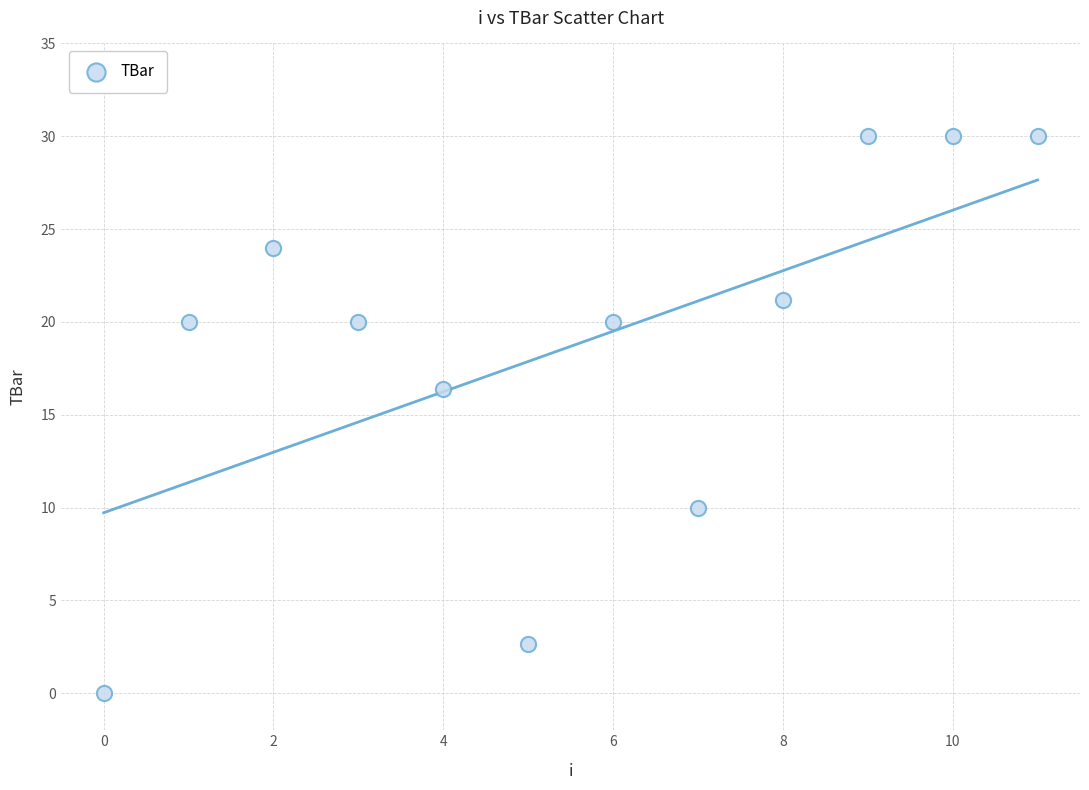

What Y value in the scatter plot is closest to 15?

16.4